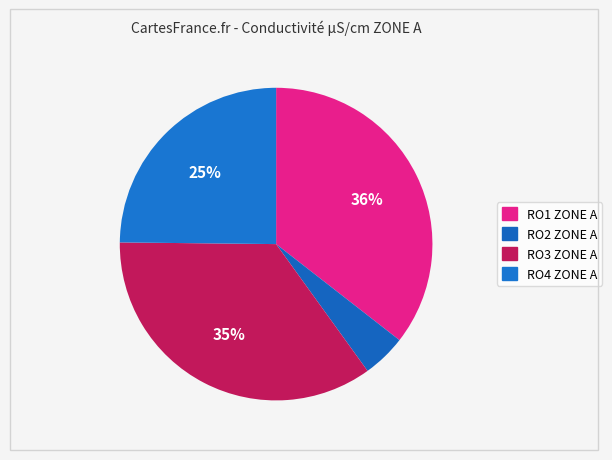

What is the ratio of the value at RO4 ZONE A to the value at RO1 ZONE A?

0.7